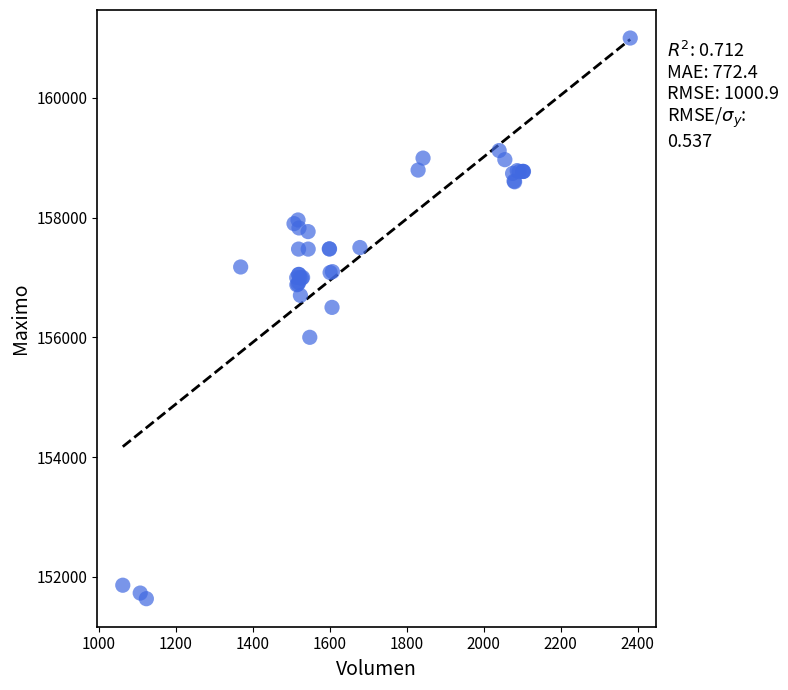

What Y value in the scatter plot is closest to 156316?

156500